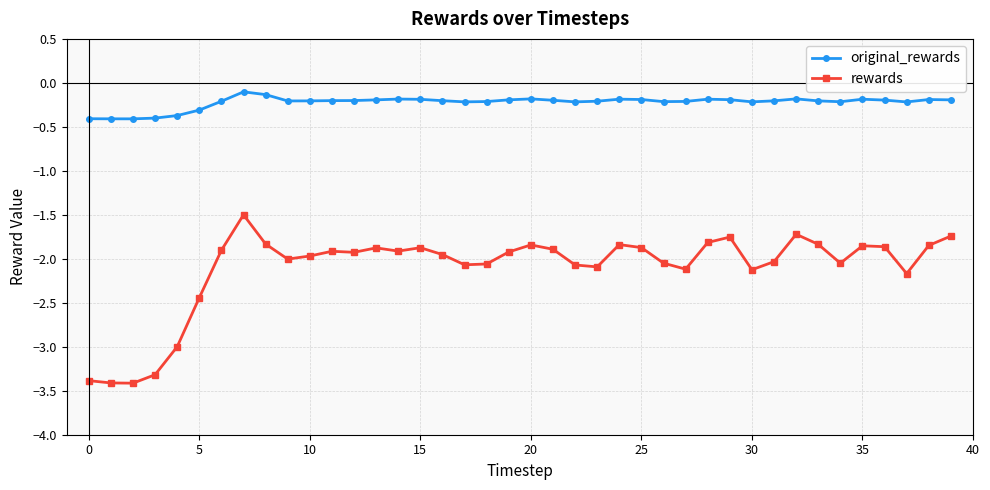

What is the minimum value for rewards?

-3.4